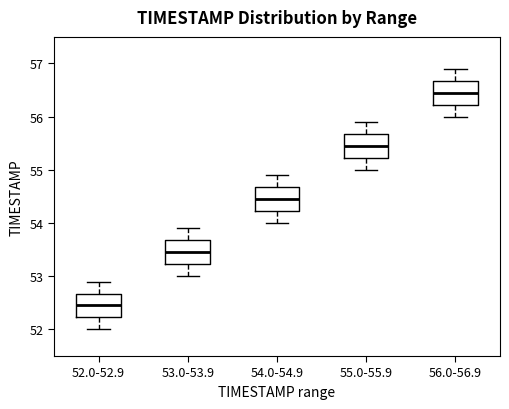

Reading left to right, read every box against the y-axis: the position of its median line, the range the box covers, and the ends of its whiskers. The values are not printed on the chart, so give them approximately, as read against the axis.

52.0-52.9: median 52.5, box 52.2 to 52.7, whiskers 52.0 to 52.9
53.0-53.9: median 53.5, box 53.2 to 53.7, whiskers 53.0 to 53.9
54.0-54.9: median 54.5, box 54.2 to 54.7, whiskers 54.0 to 54.9
55.0-55.9: median 55.5, box 55.2 to 55.7, whiskers 55.0 to 55.9
56.0-56.9: median 56.5, box 56.2 to 56.7, whiskers 56.0 to 56.9